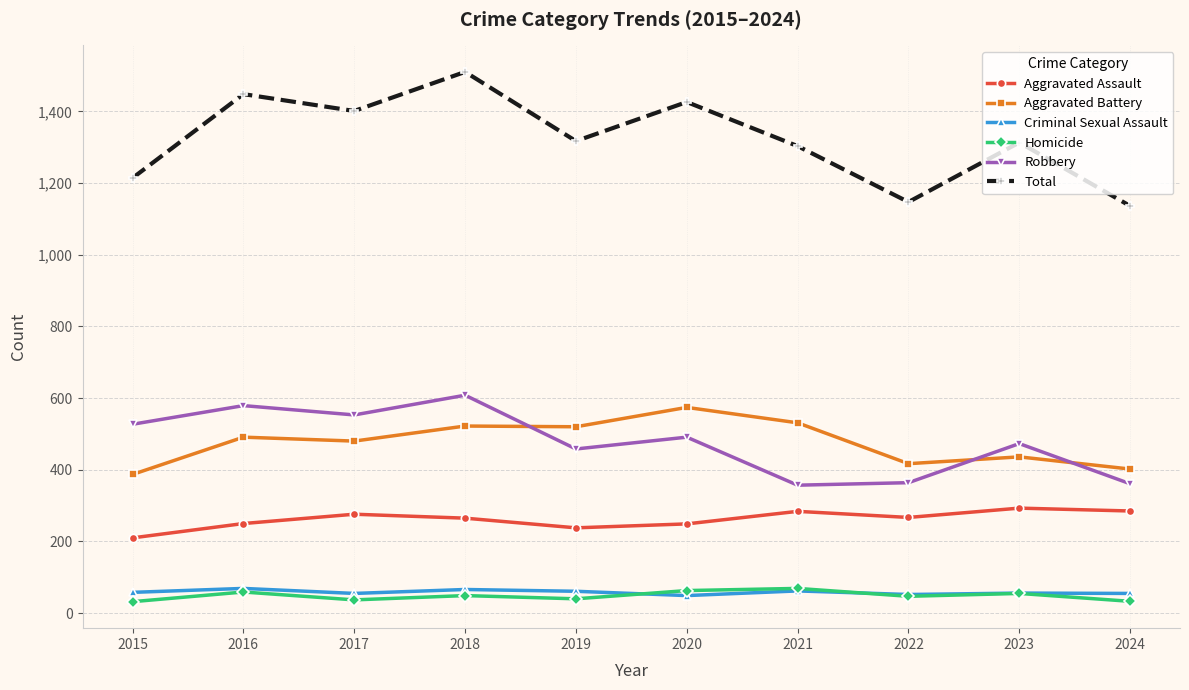

What is the difference between the second highest and second lowest values in the Homicide series?

30